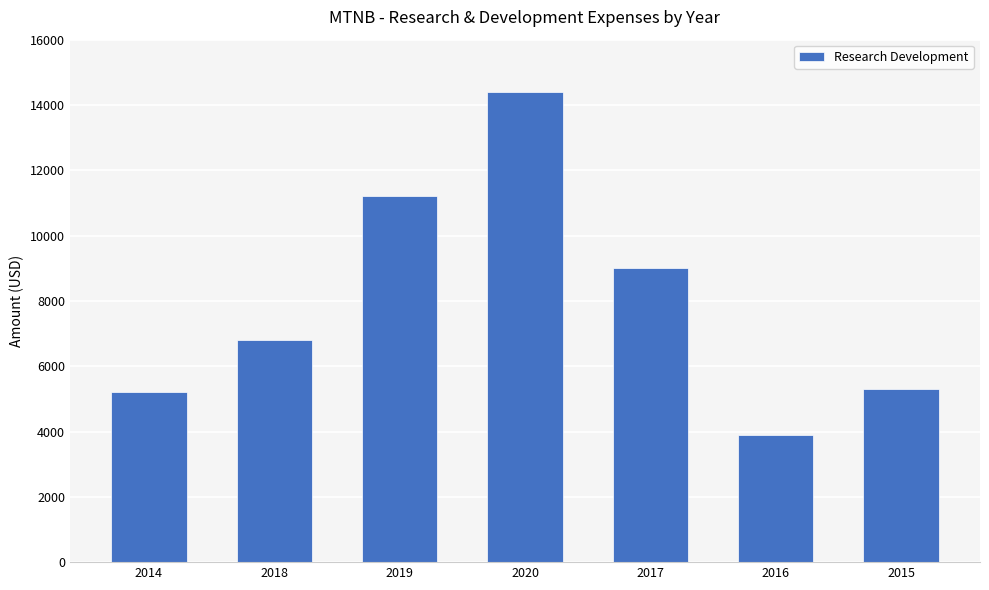

What is the difference between the values at 2015 and 2017?

3700